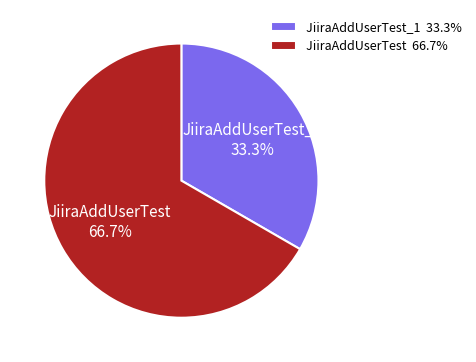

Is there a majority slice in this chart?

Yes